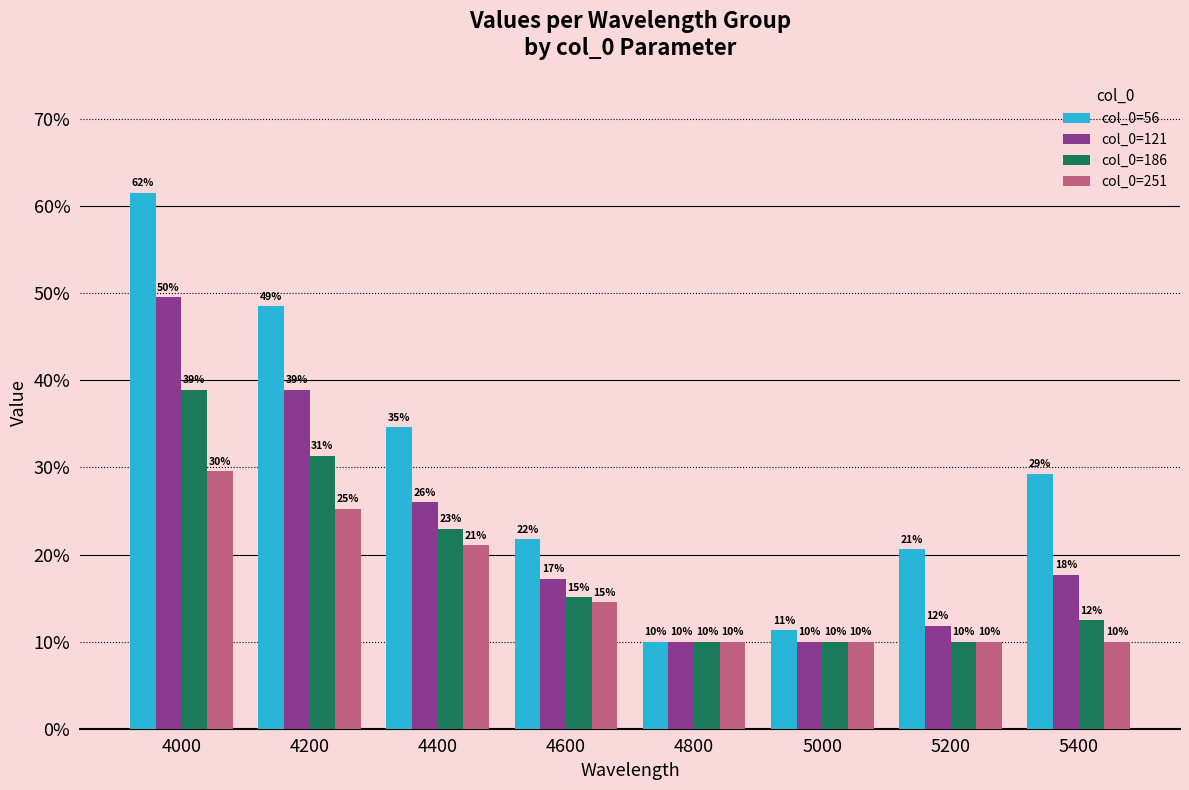

What is the total value across all series at 4000?

1.8